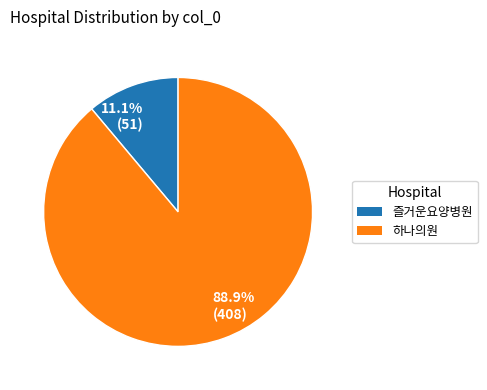

Which category accounts for the majority?

88.9% (408)